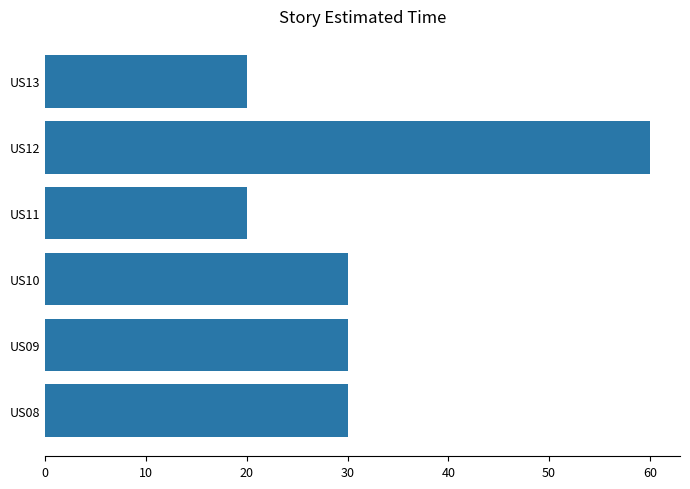

Are the bars horizontal?

Yes